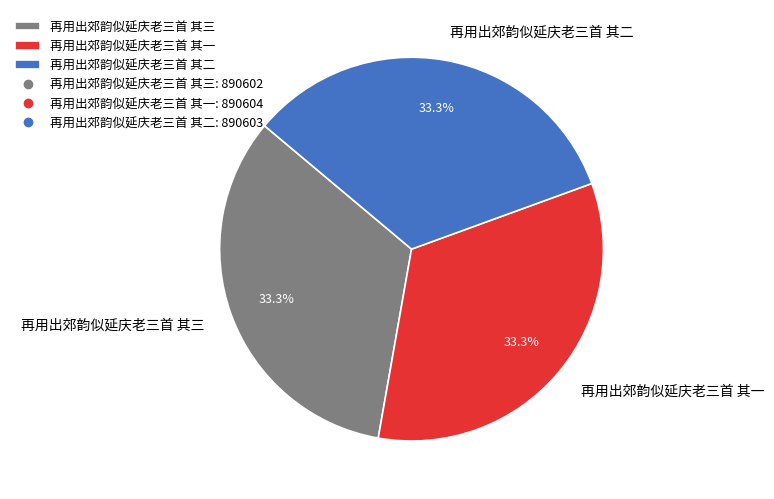

Count the number of slices in the pie.

3